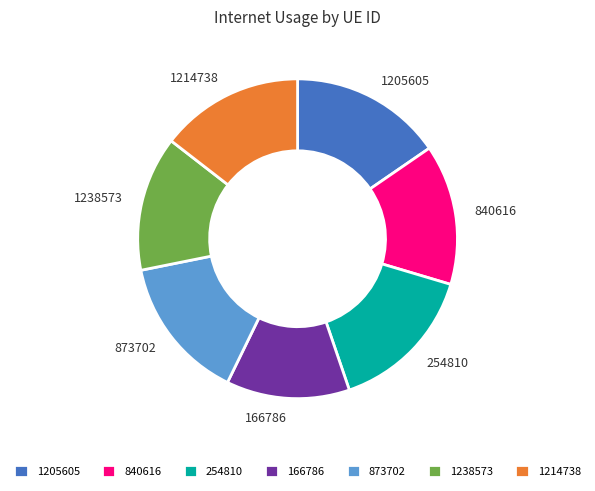

What is the smallest slice in the pie chart?

166786